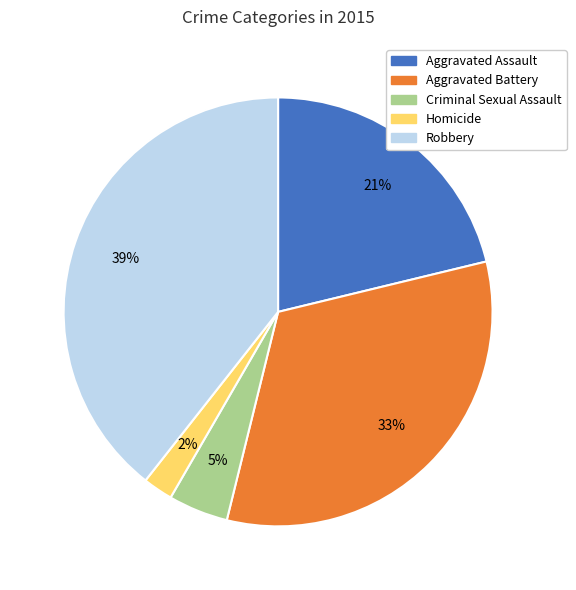

To the nearest percent, what is the difference between the largest and smallest slice percentages?

37%